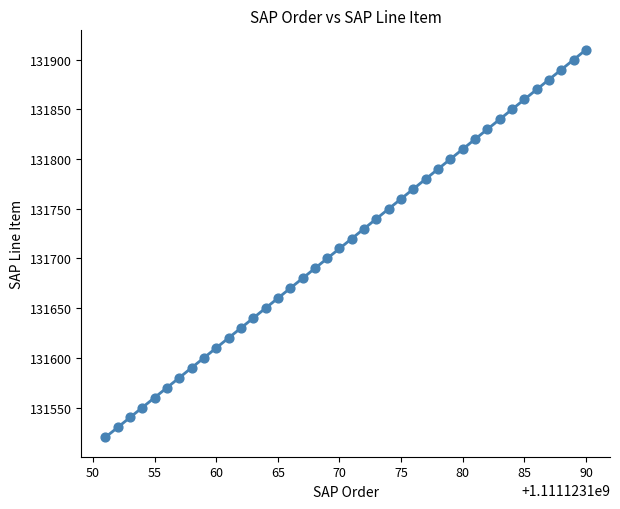

What is the range of X values (max minus min)?

39